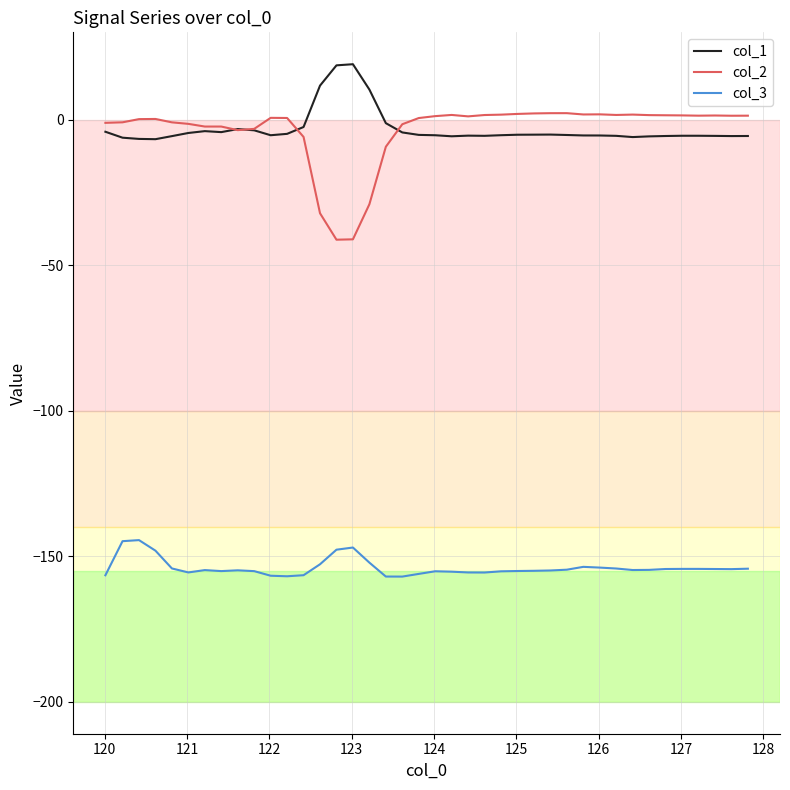

True or false: col_1 and col_3 cross at least once.

False